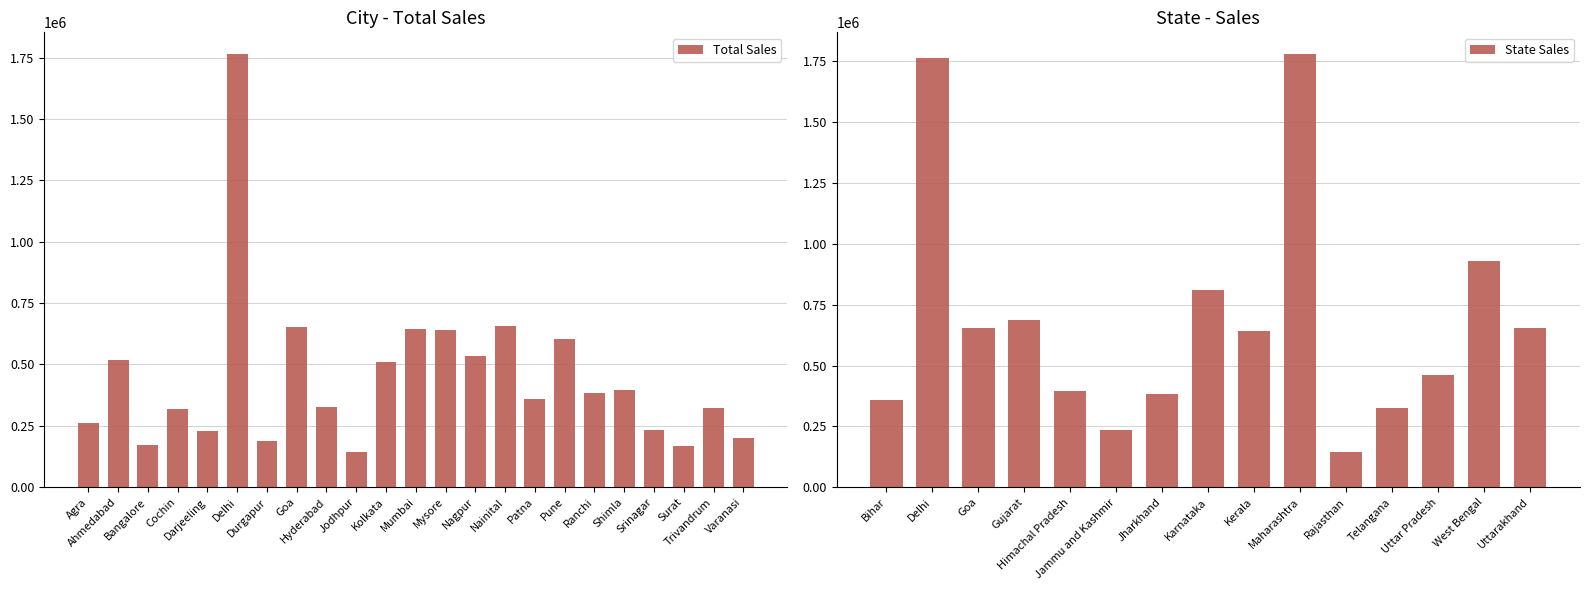

Approximately how many times larger is the value at Bangalore compared to Darjeeling?

0.7